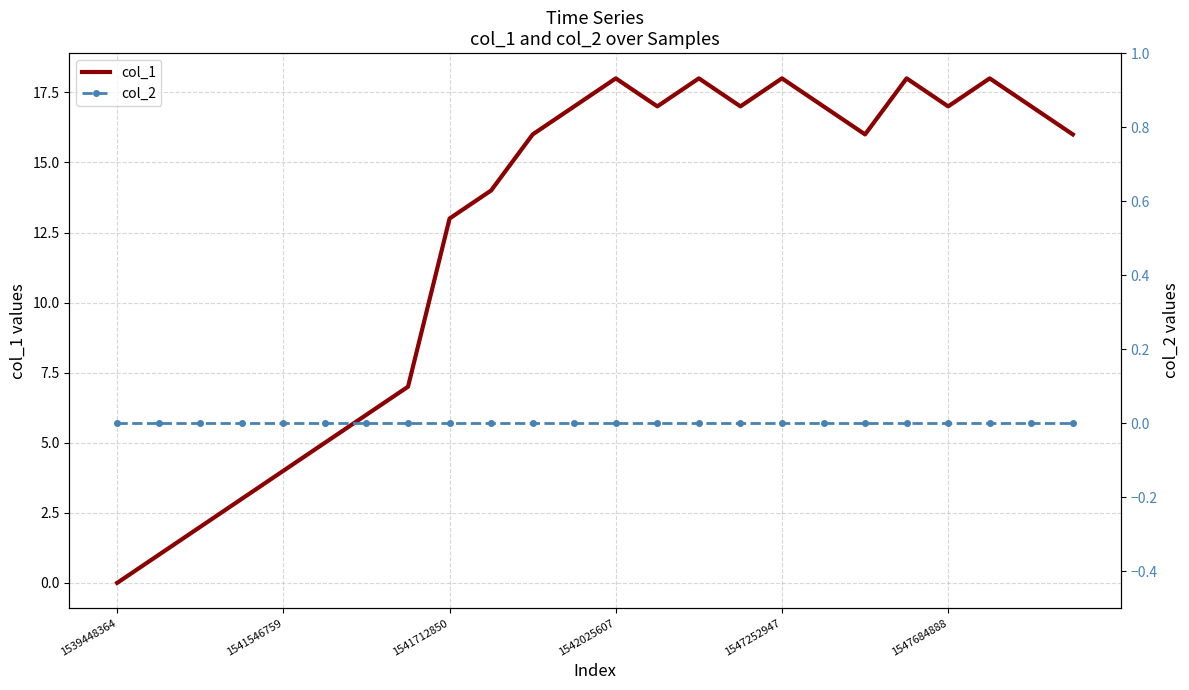

What position from the right is 17?

7